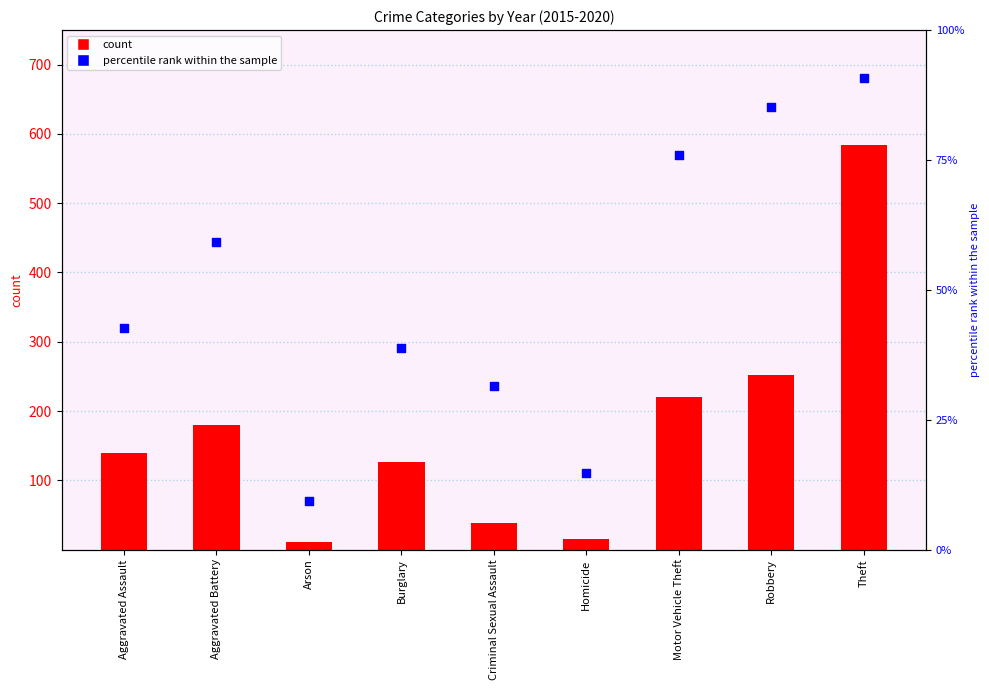

Which series has the widest spread of Y values?

count